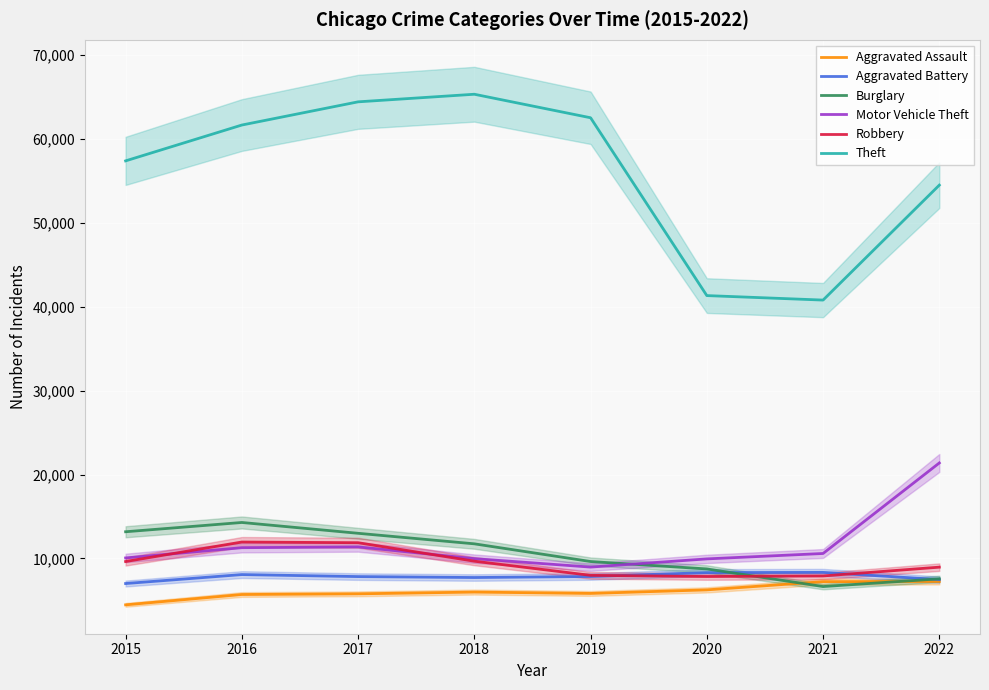

Which category has the lowest value across all series?

2015